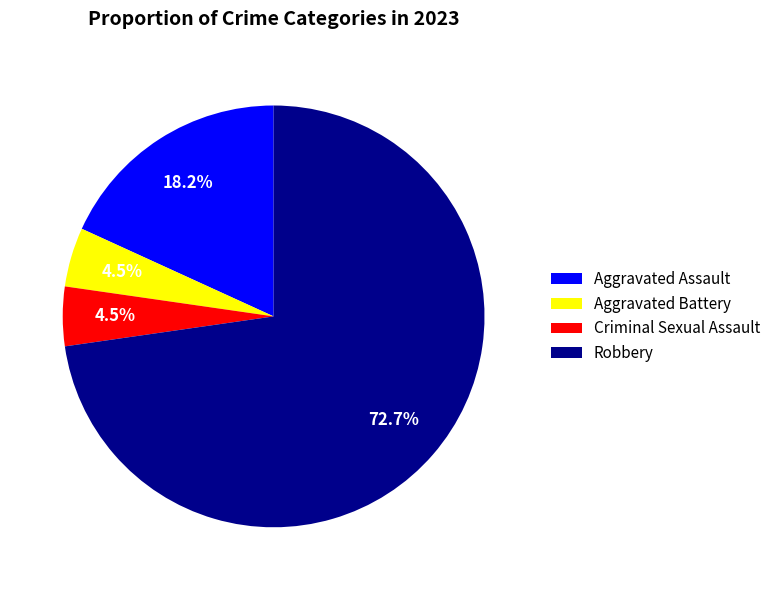

To the nearest percent, what is the combined percentage of Robbery and Aggravated Battery?

77%